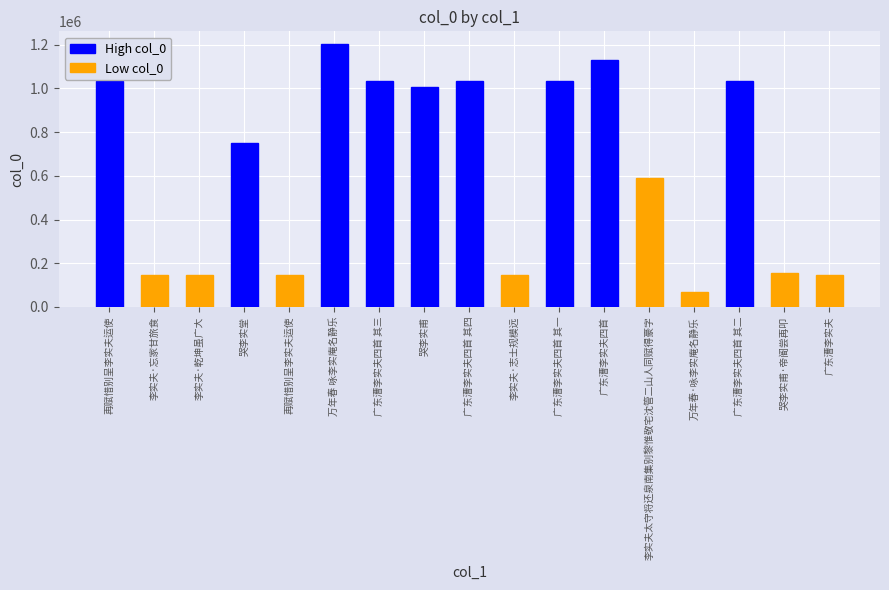

At which category does the chart reach its peak across all series?

万年春 咏李实庵名静乐